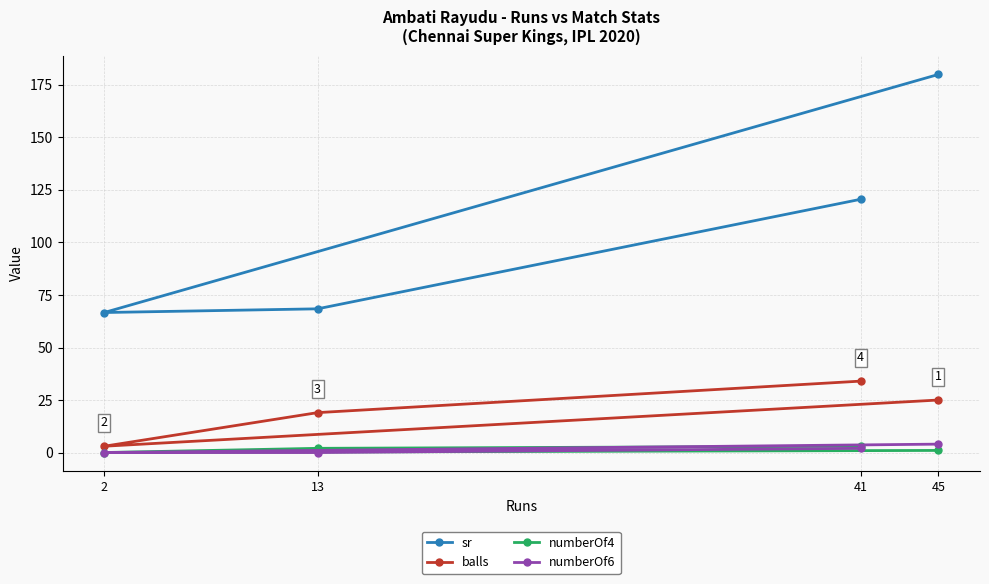

How many lines are shown in the chart?

4